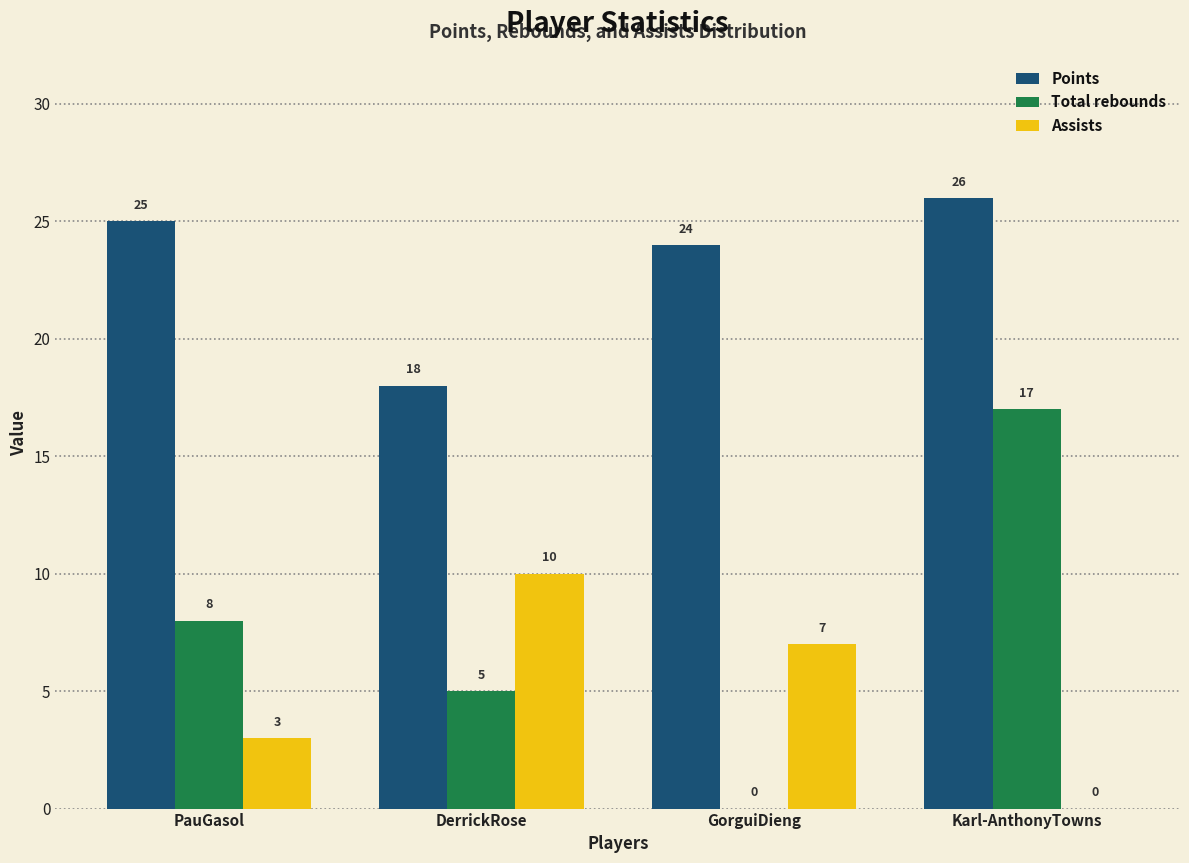

Reading left to right, what are all the values shown in this chart?

Points: PauGasol=25	DerrickRose=18	GorguiDieng=24	Karl-AnthonyTowns=26
Total rebounds: PauGasol=8	DerrickRose=5	GorguiDieng=0	Karl-AnthonyTowns=17
Assists: PauGasol=3	DerrickRose=10	GorguiDieng=7	Karl-AnthonyTowns=0